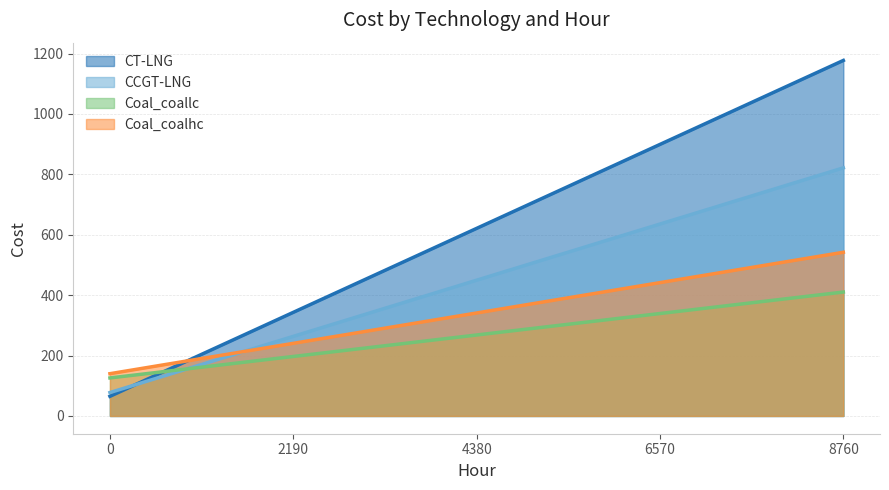

Where does the Coal_coalhc series first go above 542?

8760